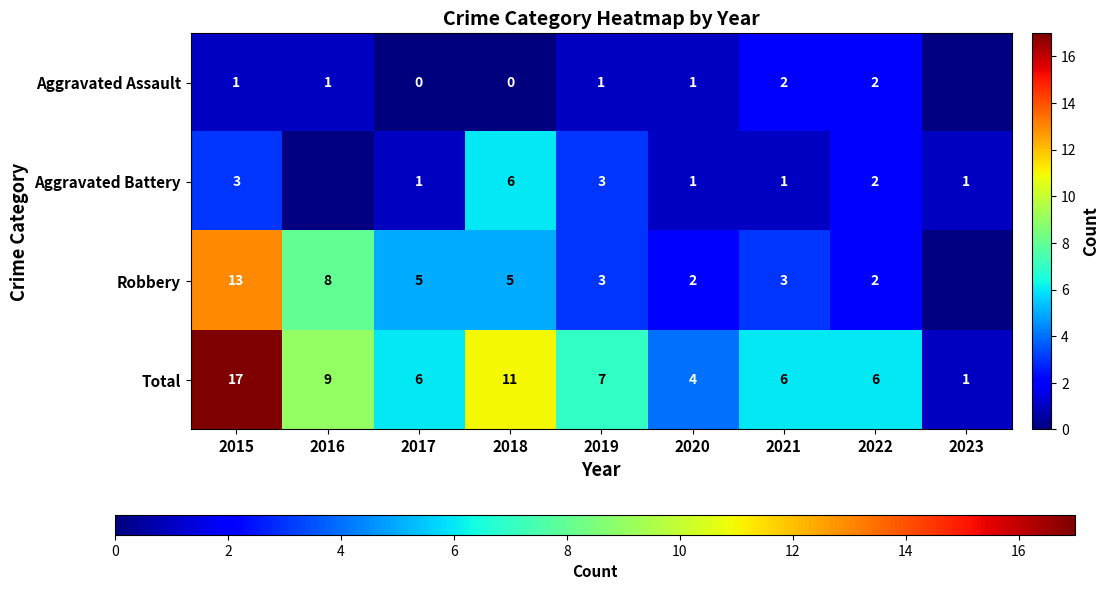

What value does the Total series have at 2020, to the nearest 5?

5